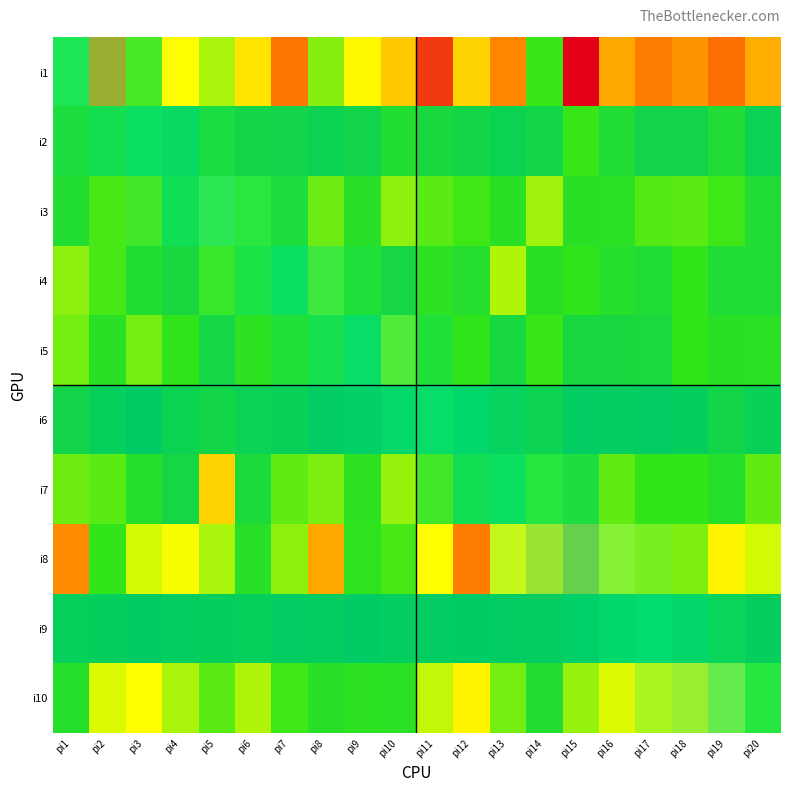

Reading left to right, transcribe all the data shown in this chart.

i1: pi1=46	pi2=88	pi3=48	pi4=67	pi5=57	pi6=72	pi7=93	pi8=53	pi9=68	pi10=77	pi11=110	pi12=75	pi13=89	pi14=44	pi15=126	pi16=83	pi17=91	pi18=87	pi19=95	pi20=82
i2: pi1=33	pi2=31	pi3=29	pi4=17	pi5=31	pi6=22	pi7=21	pi8=17	pi9=20	pi10=32	pi11=26	pi12=22	pi13=17	pi14=22	pi15=44	pi16=31	pi17=20	pi18=20	pi19=31	pi20=16
i3: pi1=32	pi2=46	pi3=47	pi4=28	pi5=50	pi6=46	pi7=33	pi8=50	pi9=36	pi10=54	pi11=48	pi12=45	pi13=37	pi14=56	pi15=37	pi16=38	pi17=47	pi18=48	pi19=45	pi20=31
i4: pi1=54	pi2=46	pi3=32	pi4=26	pi5=46	pi6=39	pi7=30	pi8=50	pi9=35	pi10=24	pi11=39	pi12=34	pi13=58	pi14=37	pi15=42	pi16=35	pi17=31	pi18=43	pi19=31	pi20=31
i5: pi1=51	pi2=37	pi3=51	pi4=42	pi5=23	pi6=39	pi7=36	pi8=34	pi9=23	pi10=53	pi11=36	pi12=42	pi13=25	pi14=44	pi15=25	pi16=25	pi17=27	pi18=43	pi19=37	pi20=38
i6: pi1=21	pi2=13	pi3=8	pi4=17	pi5=22	pi6=16	pi7=15	pi8=10	pi9=10	pi10=14	pi11=21	pi12=11	pi13=15	pi14=18	pi15=10	pi16=11	pi17=10	pi18=12	pi19=22	pi20=15
i7: pi1=50	pi2=48	pi3=35	pi4=23	pi5=75	pi6=28	pi7=49	pi8=52	pi9=40	pi10=55	pi11=47	pi12=30	pi13=30	pi14=45	pi15=33	pi16=49	pi17=43	pi18=43	pi19=35	pi20=49
i8: pi1=88	pi2=43	pi3=62	pi4=66	pi5=57	pi6=36	pi7=54	pi8=83	pi9=41	pi10=46	pi11=67	pi12=91	pi13=66	pi14=72	pi15=81	pi16=63	pi17=55	pi18=52	pi19=69	pi20=62
i9: pi1=13	pi2=12	pi3=8	pi4=11	pi5=12	pi6=13	pi7=10	pi8=11	pi9=8	pi10=11	pi11=10	pi12=8	pi13=10	pi14=11	pi15=9	pi16=11	pi17=13	pi18=12	pi19=17	pi20=12
i10: pi1=35	pi2=63	pi3=67	pi4=57	pi5=48	pi6=58	pi7=45	pi8=36	pi9=40	pi10=38	pi11=60	pi12=69	pi13=51	pi14=33	pi15=55	pi16=63	pi17=62	pi18=69	pi19=69	pi20=45